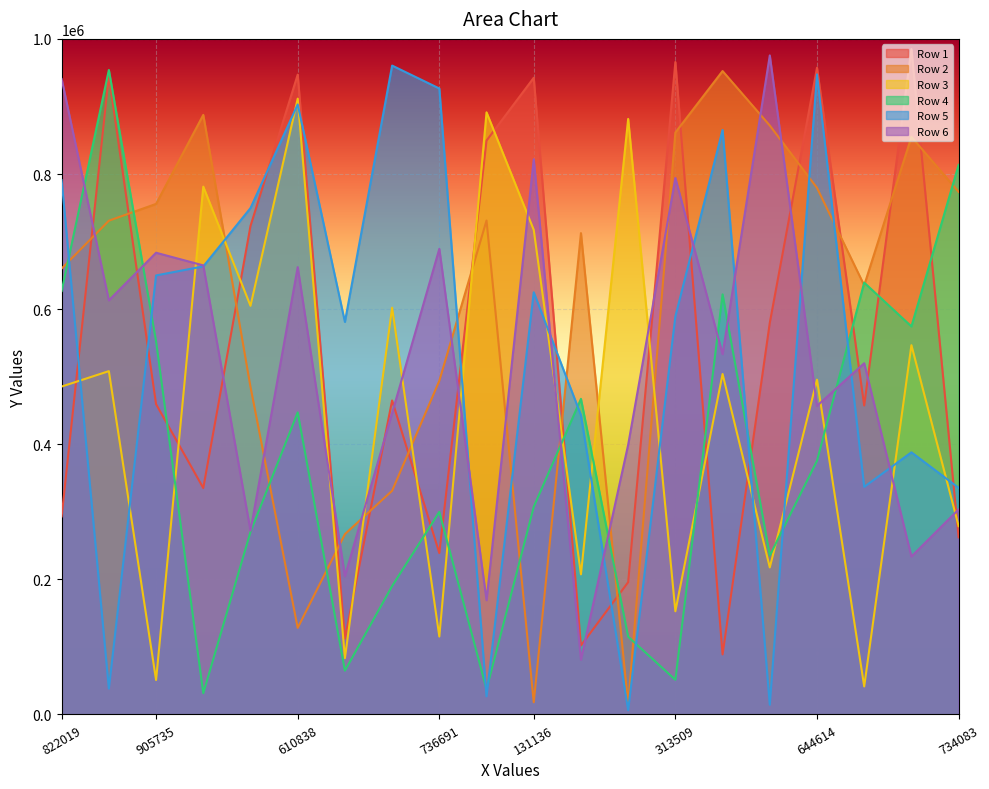

Where is Row 6 nearest to the value 528262?

376315